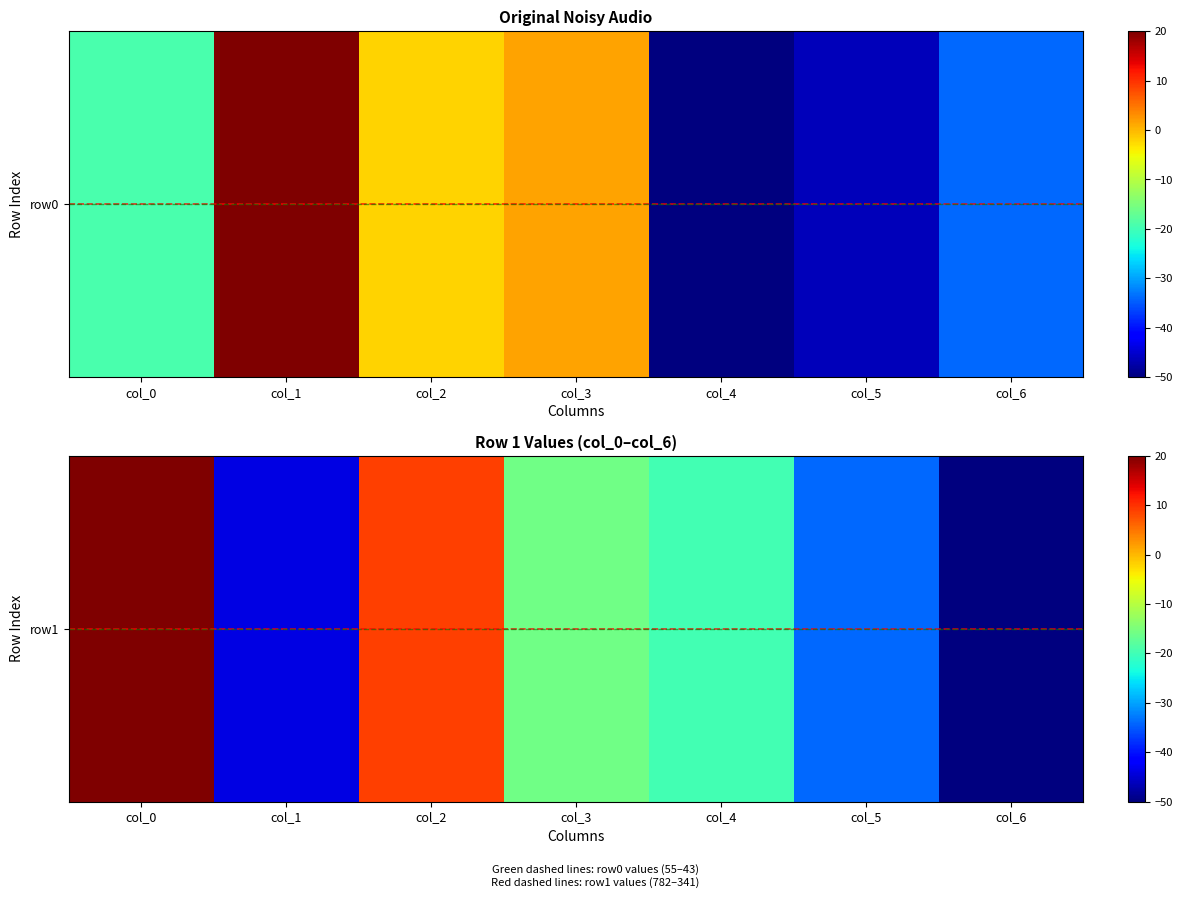

What is the average value?

-19.2